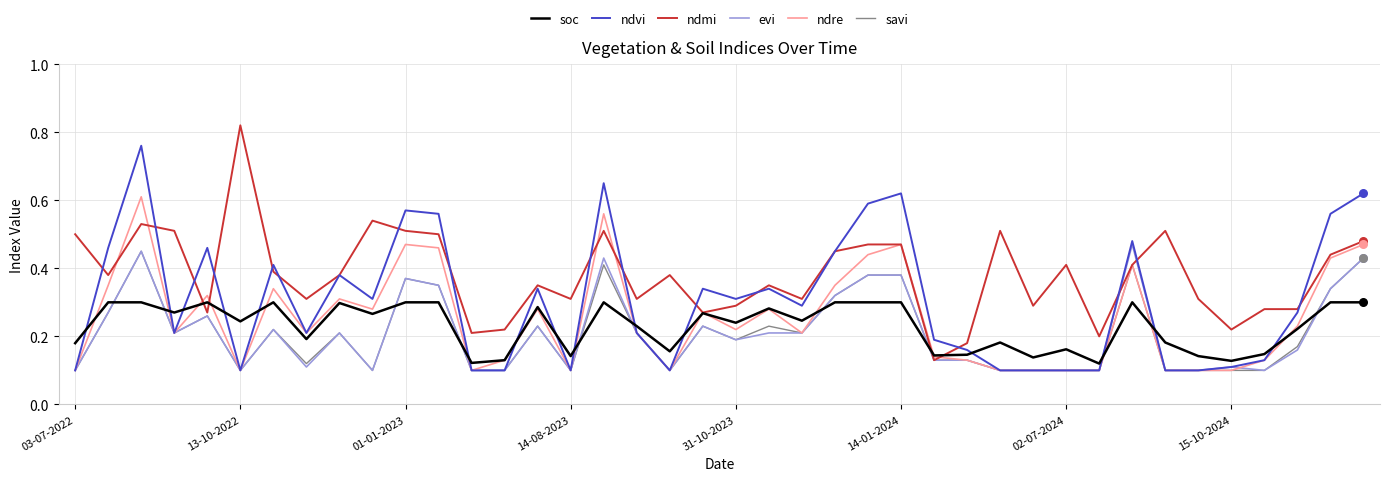

Which series has the largest total across all categories?

ndmi